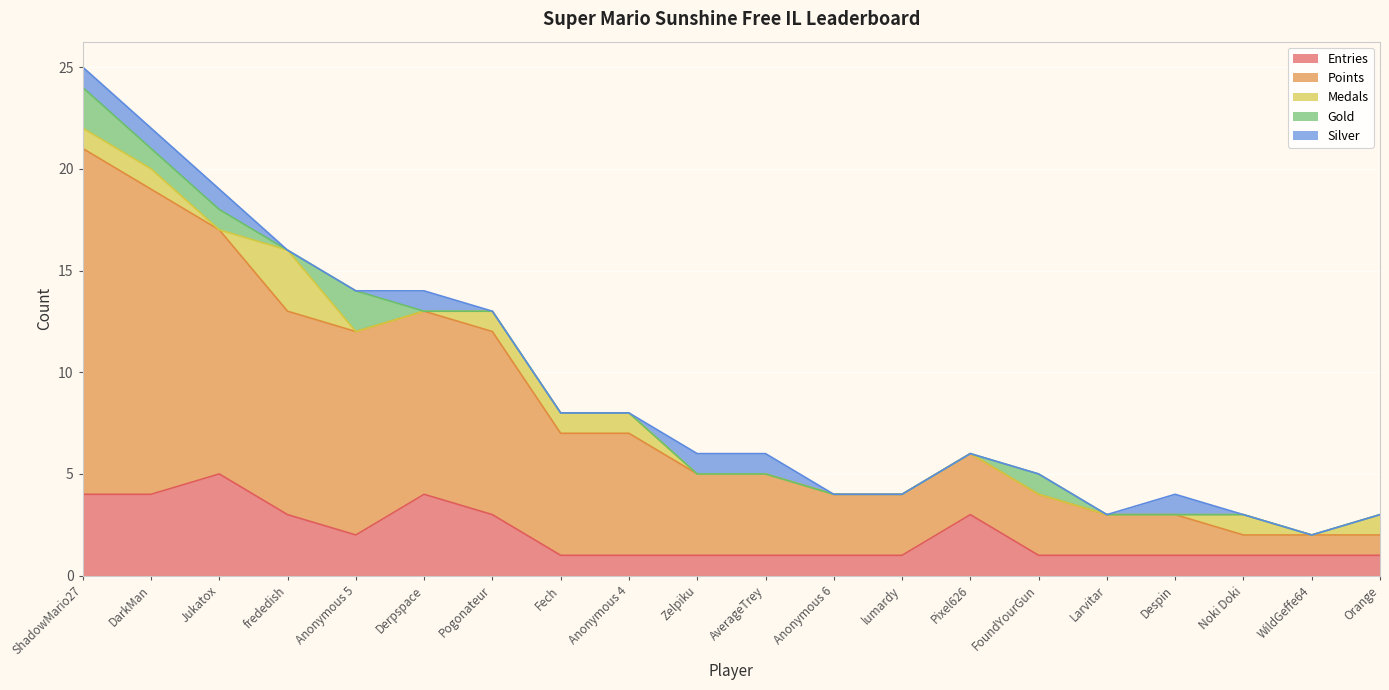

At how many categories does at least one series exceed 7?

7